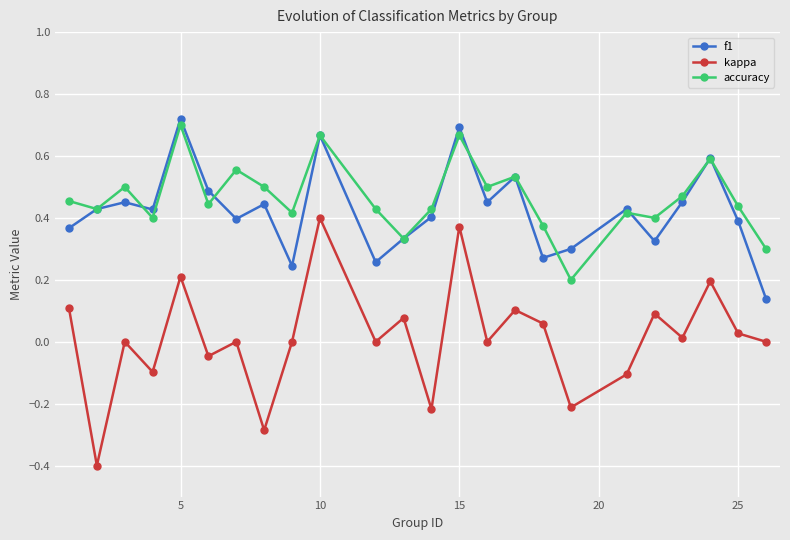

What is the lowest value of the kappa series?

-0.4